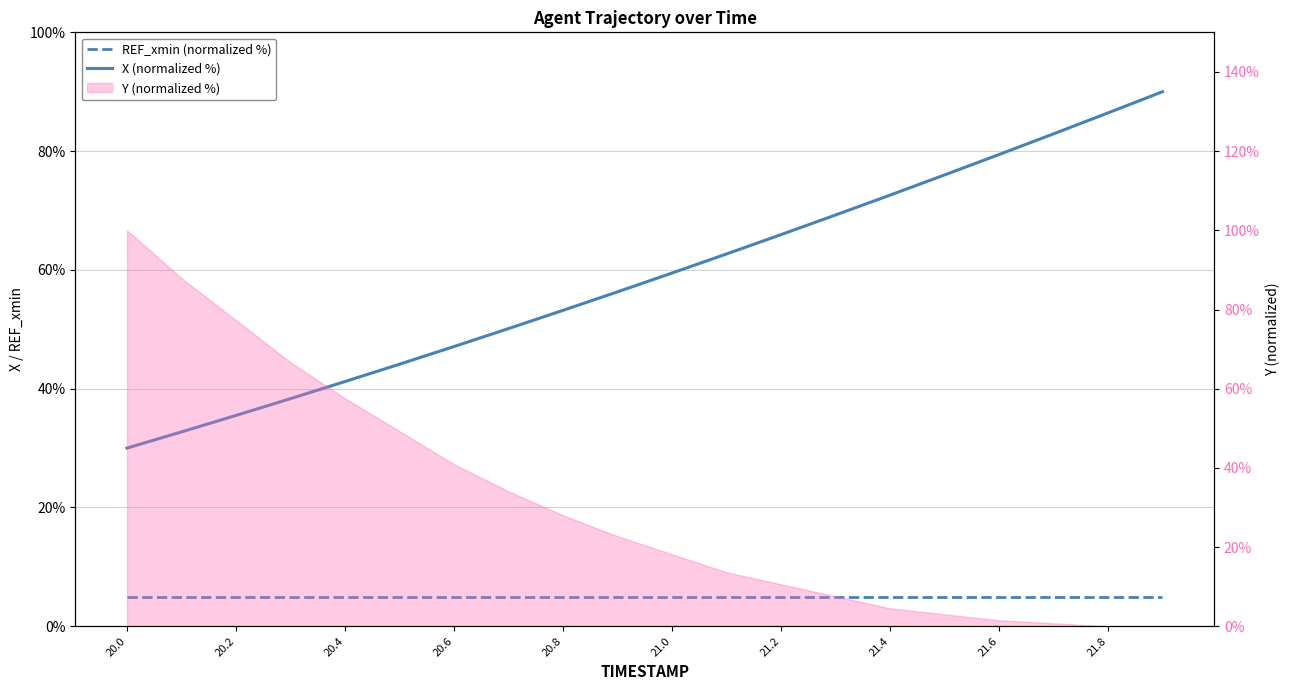

What is the maximum value for X (normalized %)?

90.0